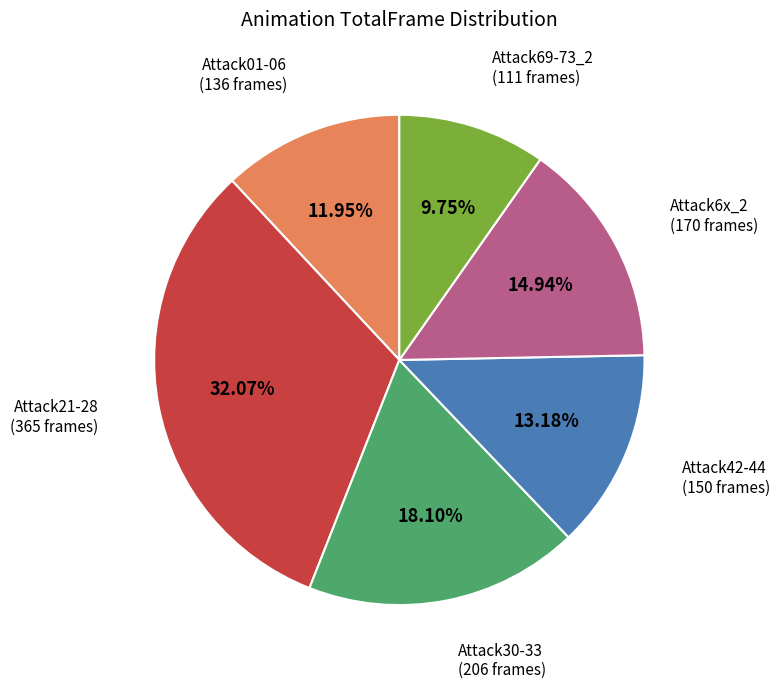

Is there a majority slice in this chart?

No